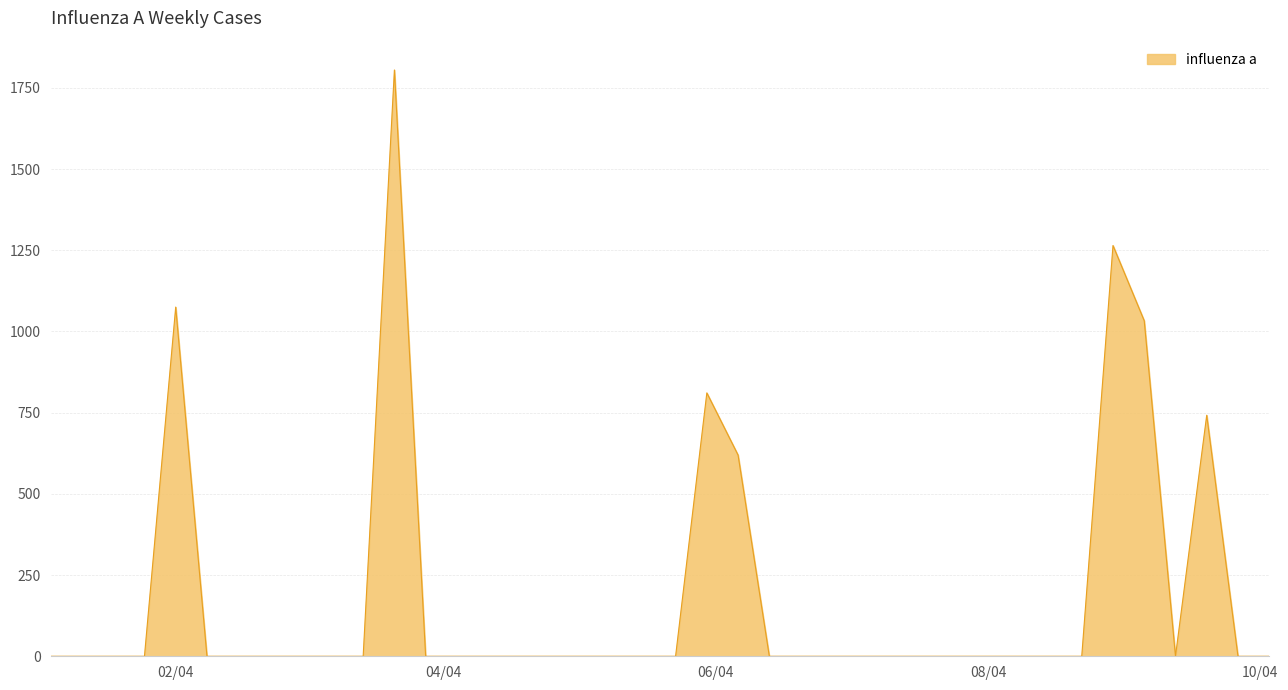

What is the maximum value shown in the chart?

1804.8